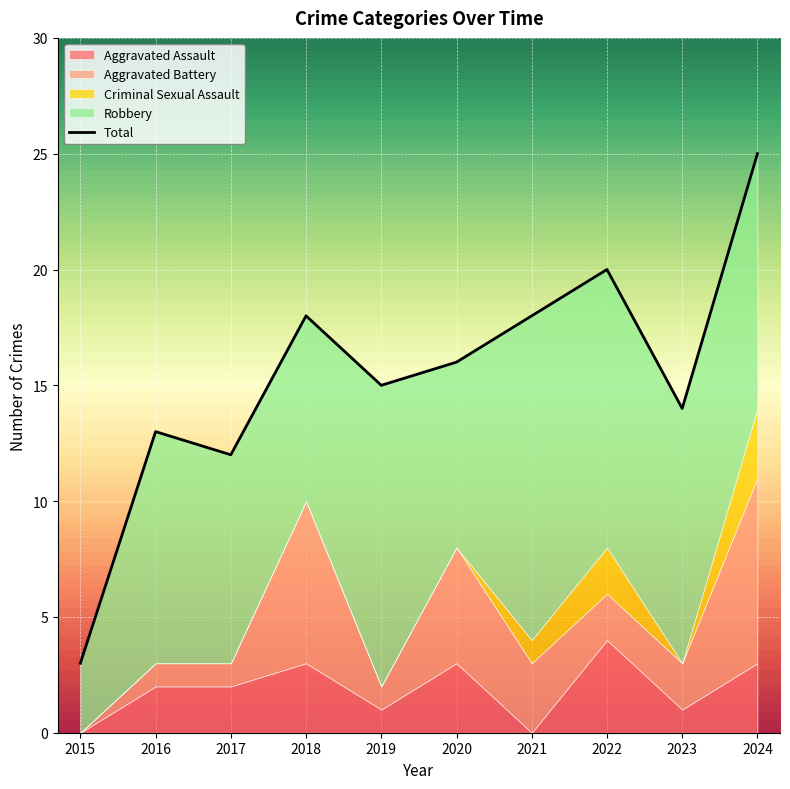

Rank the categories by value from highest to lowest.

2024, 2022, 2018, 2021, 2020, 2019, 2023, 2016, 2017, 2015